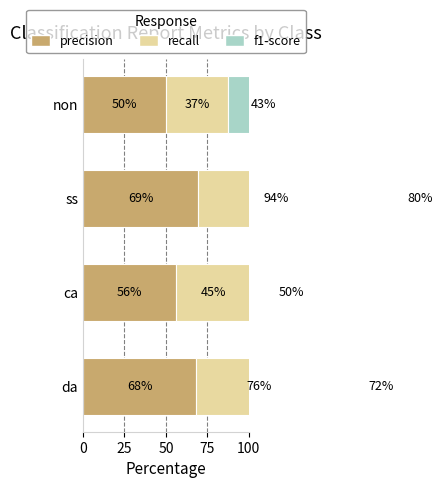

What is the sum of the recall values at non and da?

112.9